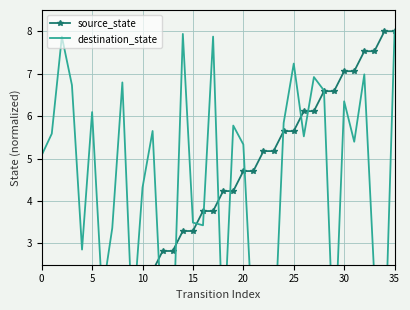

Between which two adjacent categories do source_state and destination_state first intersect?

8 and 9